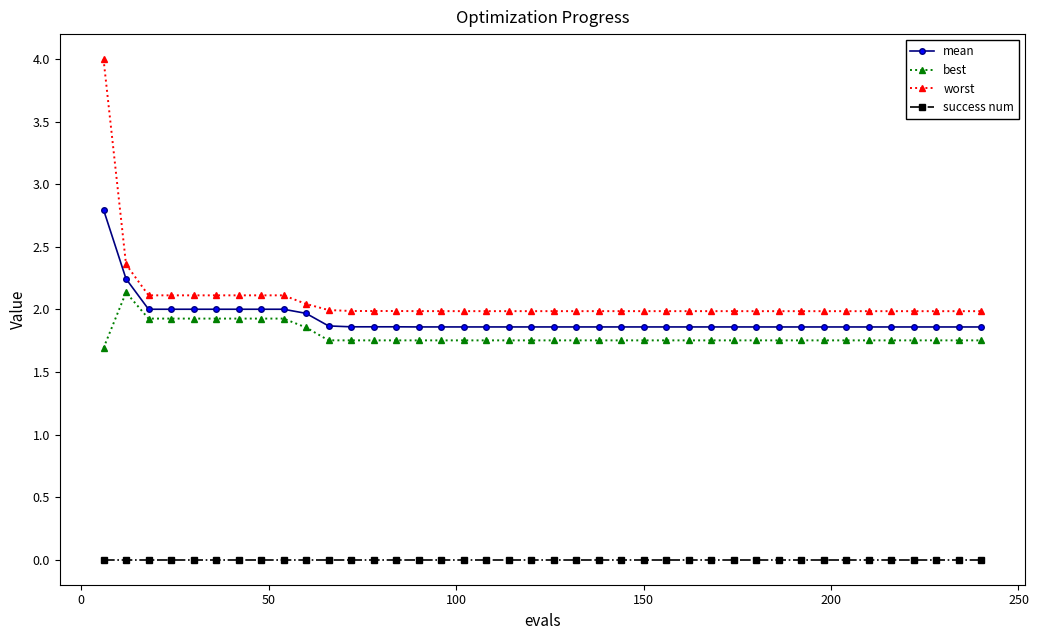

List the series in order of their peak value, highest first.

worst, mean, best, success num